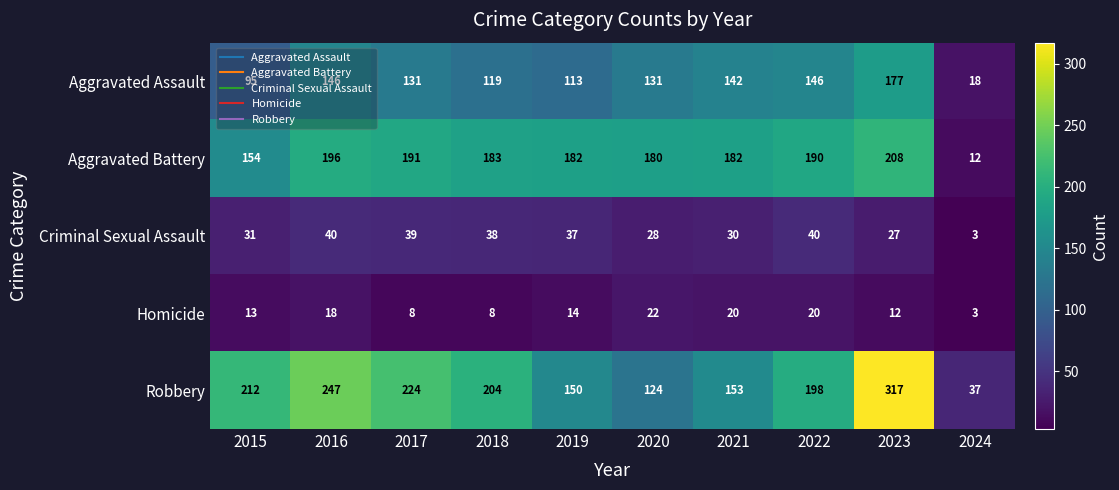

What is the spread (max minus min) of values at 2019?

168